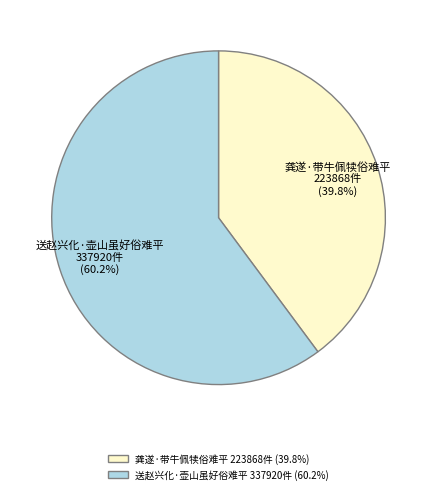

Count the number of slices in the pie.

2